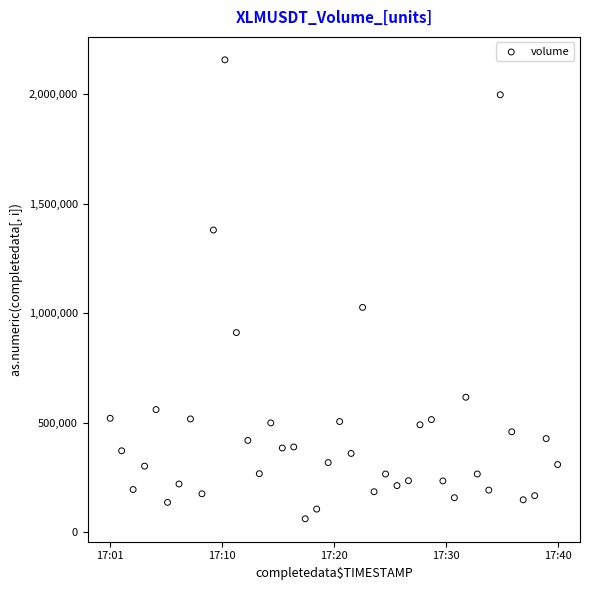

What Y value in the scatter plot is closest to 1109580?

1027023